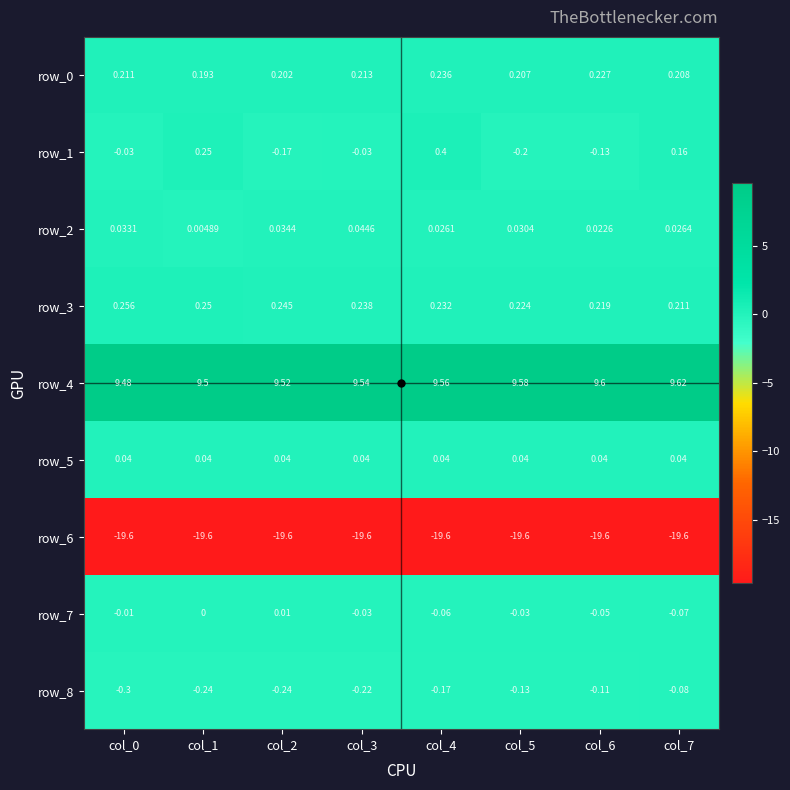

Is the value of row_1 at col_3 greater than the value of row_4 at col_7?

No